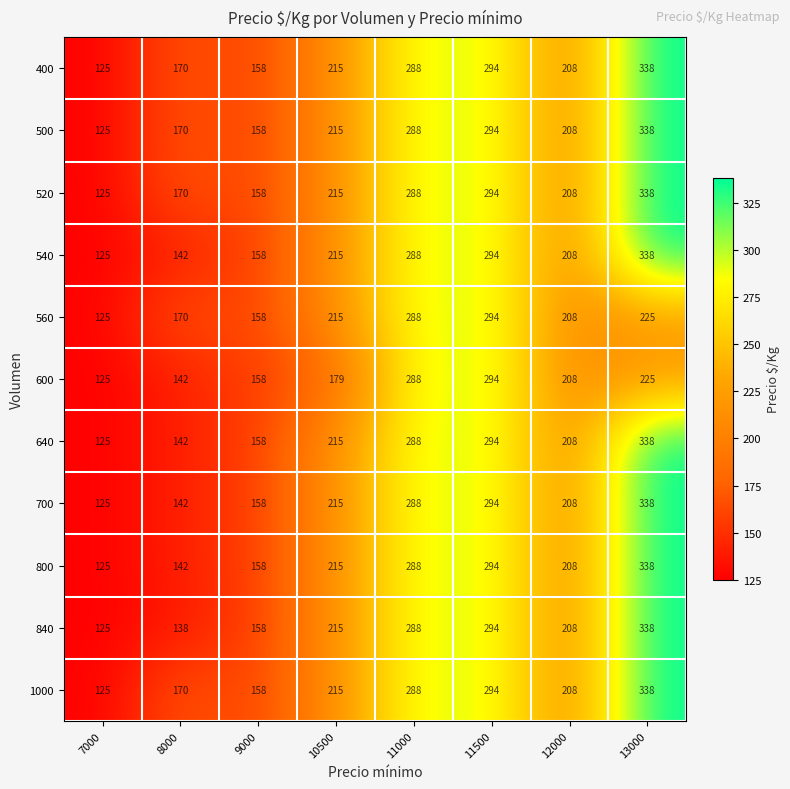

What is the total value across all series at 11000?

3168